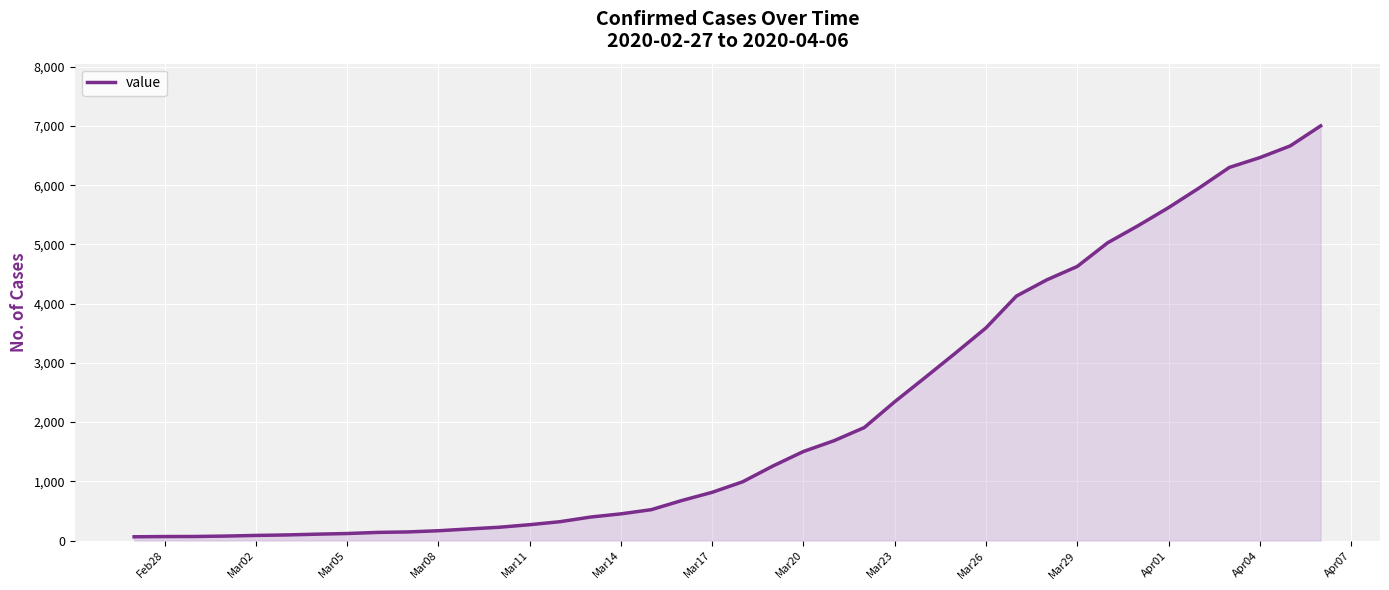

What is the difference between the maximum and second lowest values?

6933